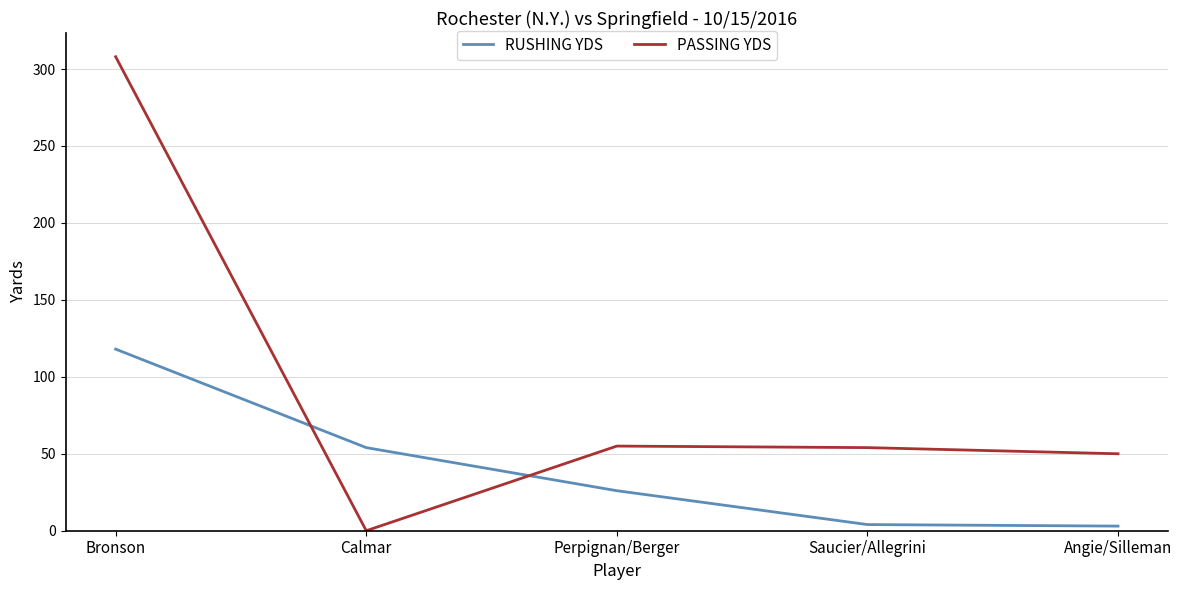

At how many categories does at least one series exceed 225?

1